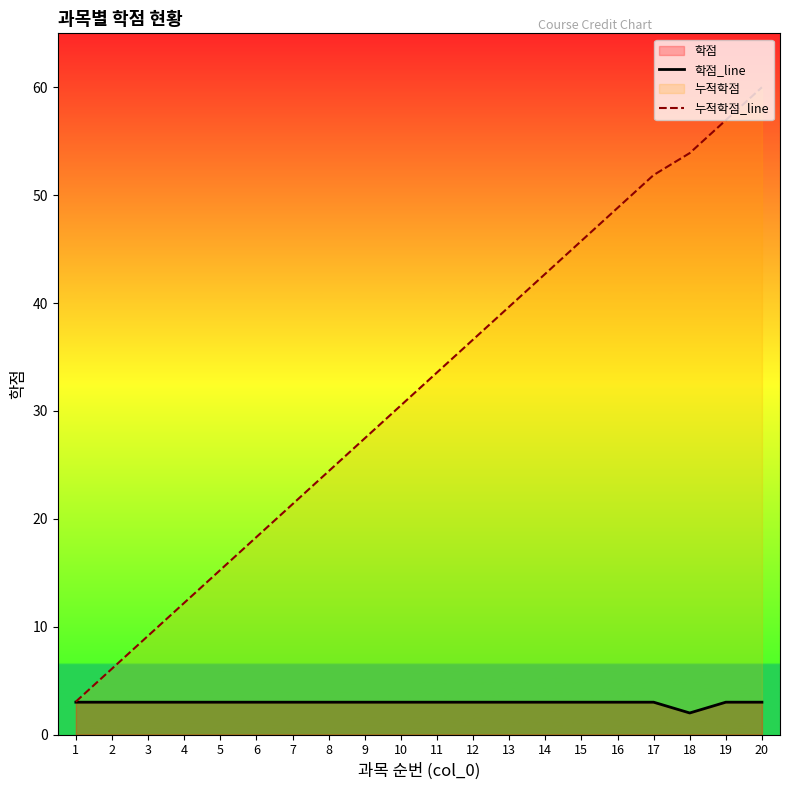

At which category does the chart reach its peak across all series?

20